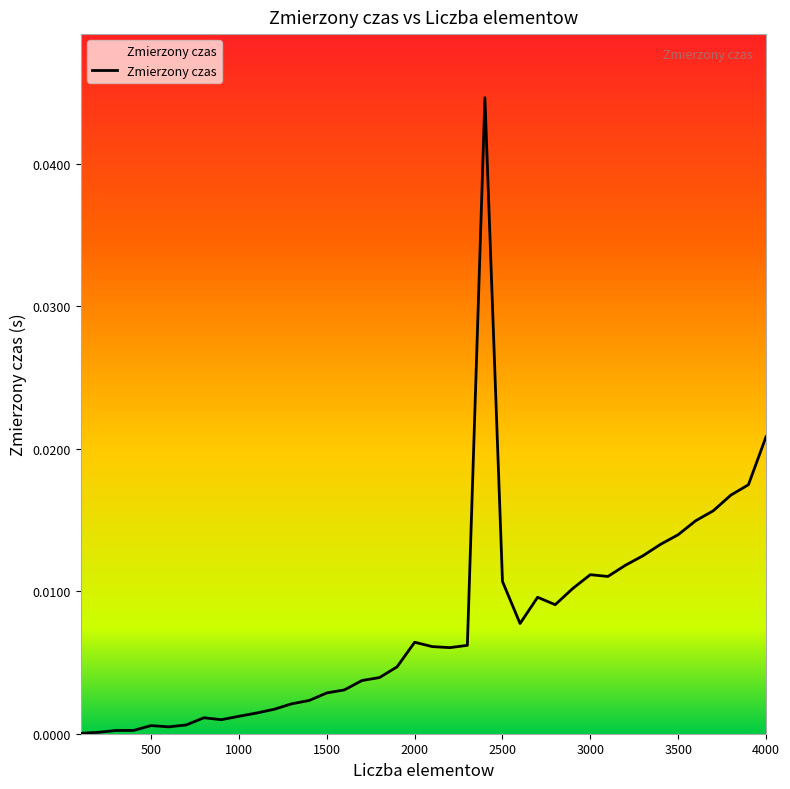

True or false: the data has more than 0 interior local peaks.

True